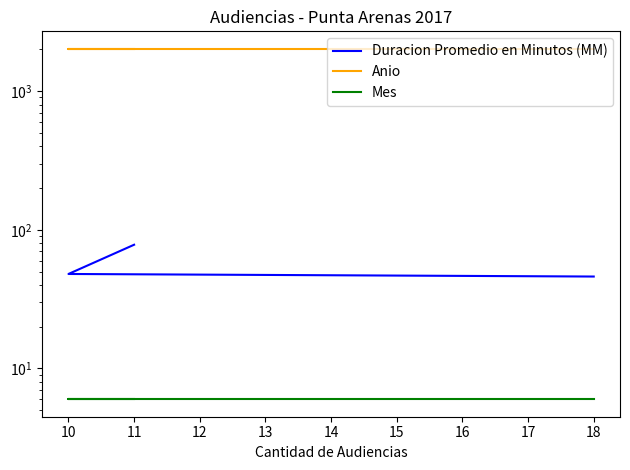

Which series has the largest range (max minus min)?

Duracion Promedio en Minutos (MM)